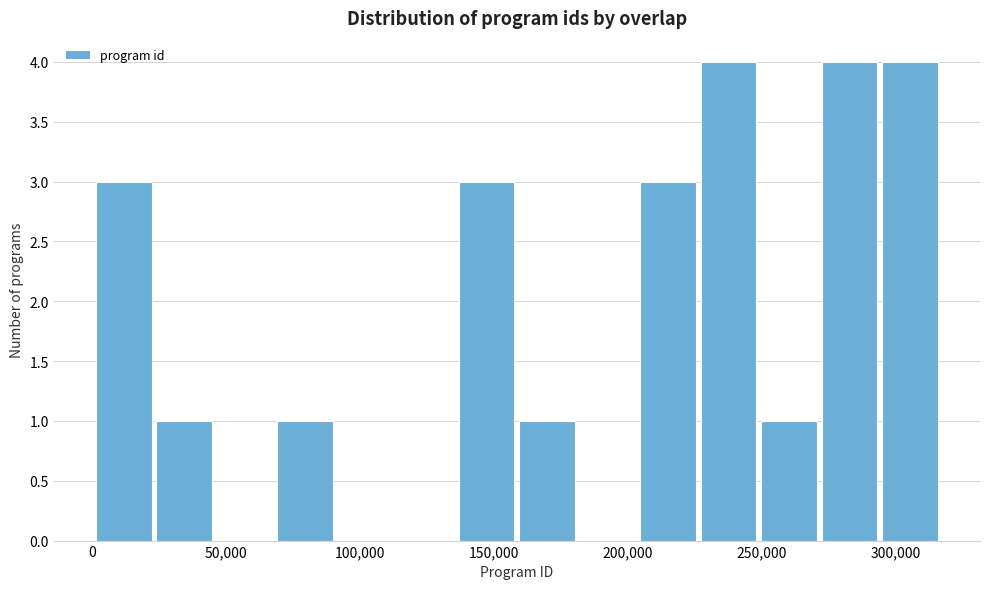

Reading left to right, transcribe this chart: for each bar, give the range it covers on the x-axis and its height. Neither the bar edges nor the heights are printed on the chart, so give them approximately, as read against the axes.

0 to 25000: 3
25000 to 45000: 1
45000 to 70000: 0
70000 to 90000: 1
90000 to 115000: 0
115000 to 135000: 0
135000 to 160000: 3
160000 to 180000: 1
180000 to 205000: 0
205000 to 225000: 3
225000 to 250000: 4
250000 to 270000: 1
270000 to 295000: 4
295000 to 315000: 4